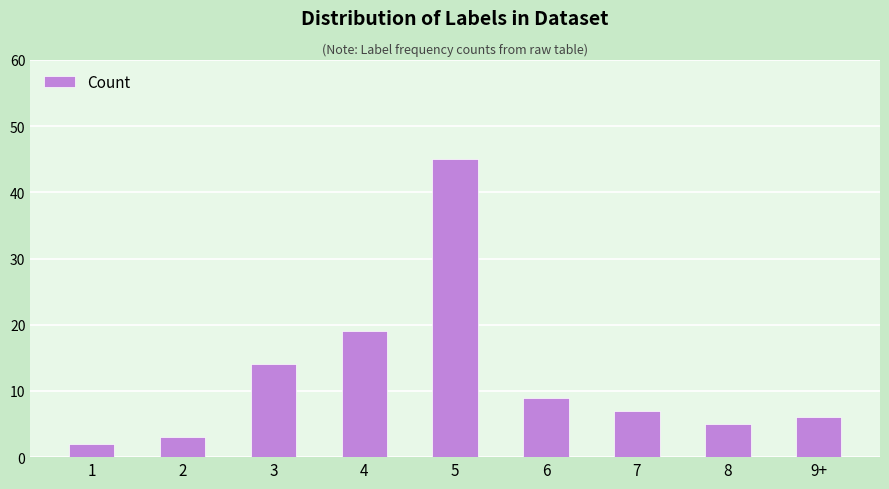

What position from the left is 7?

7